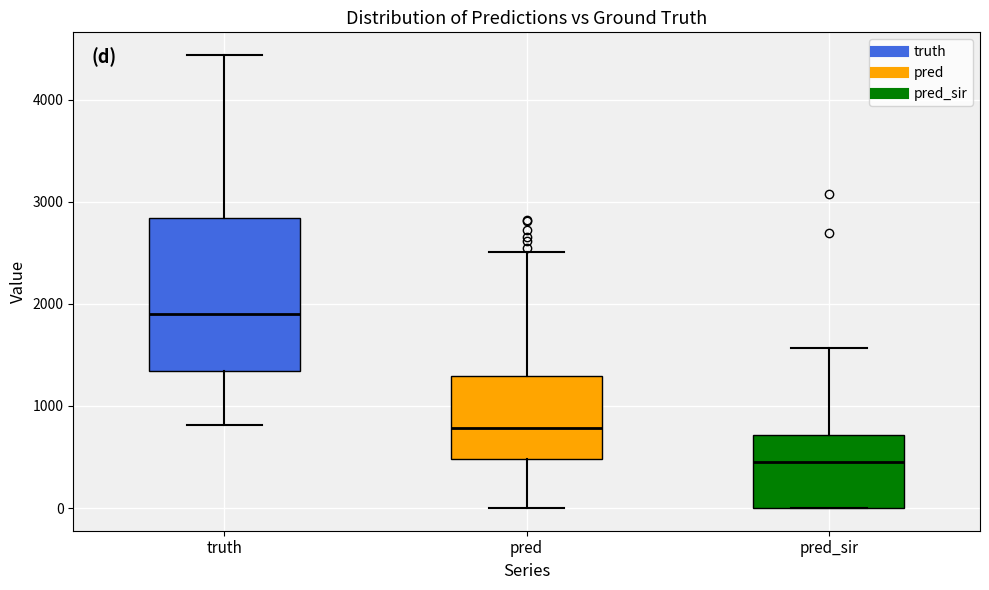

Comparing the boxes themselves (not the whiskers), which one is the tallest?

truth